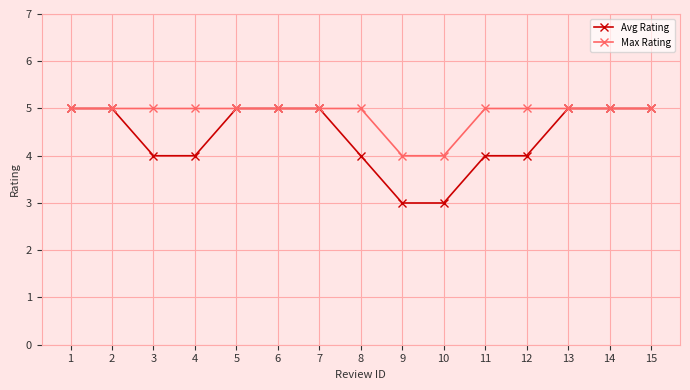

What is the difference between the second highest and second lowest values in the Avg Rating series?

2